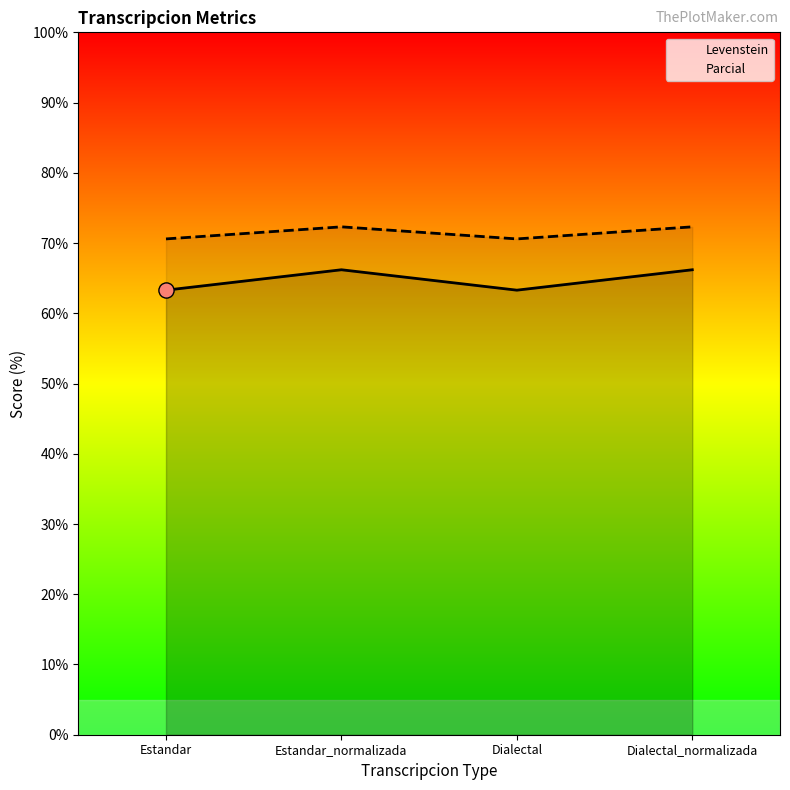

Which series has the largest Y range (max minus min)?

Levenstein